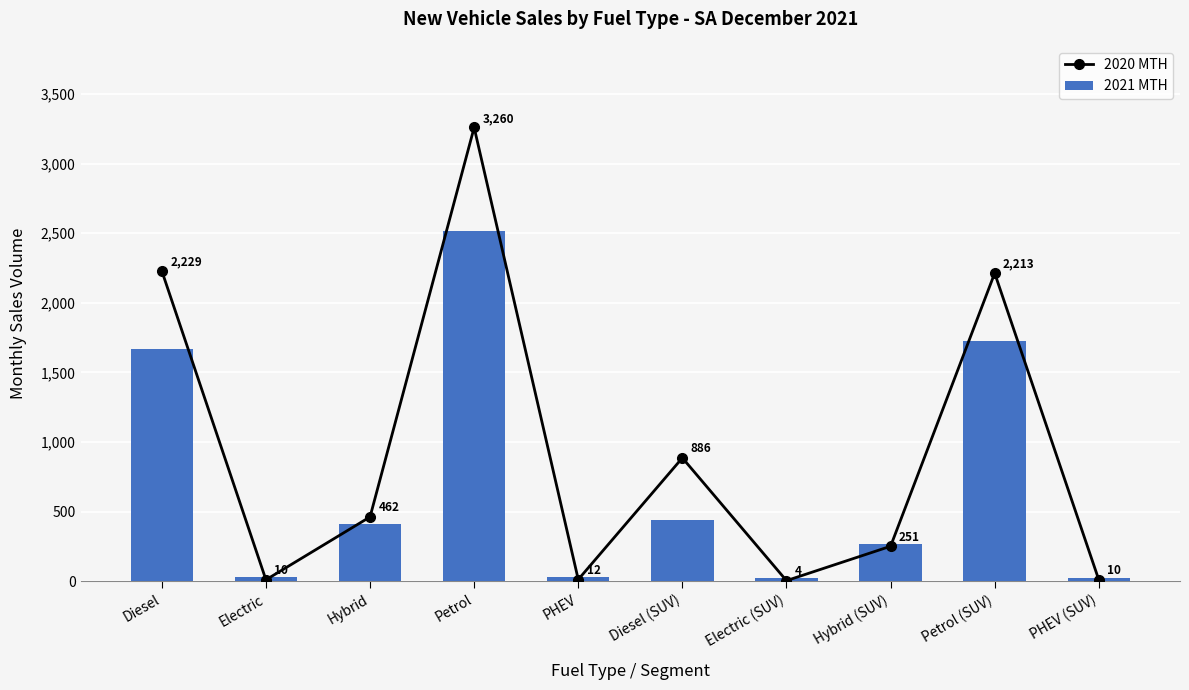

What position from the right is PHEV (SUV)?

1